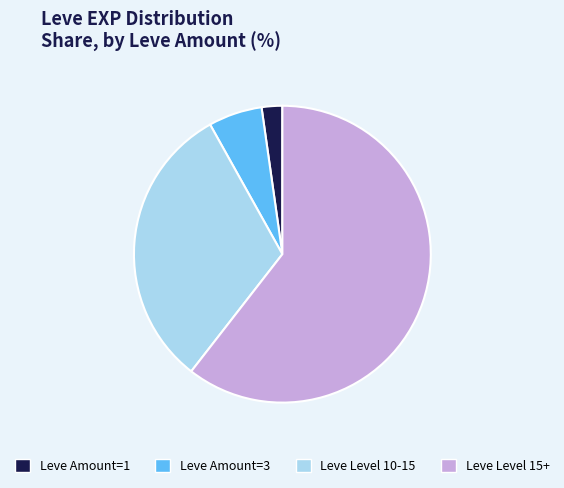

Rank the categories by value from highest to lowest.

Leve Level 15+, Leve Level 10-15, Leve Amount=3, Leve Amount=1